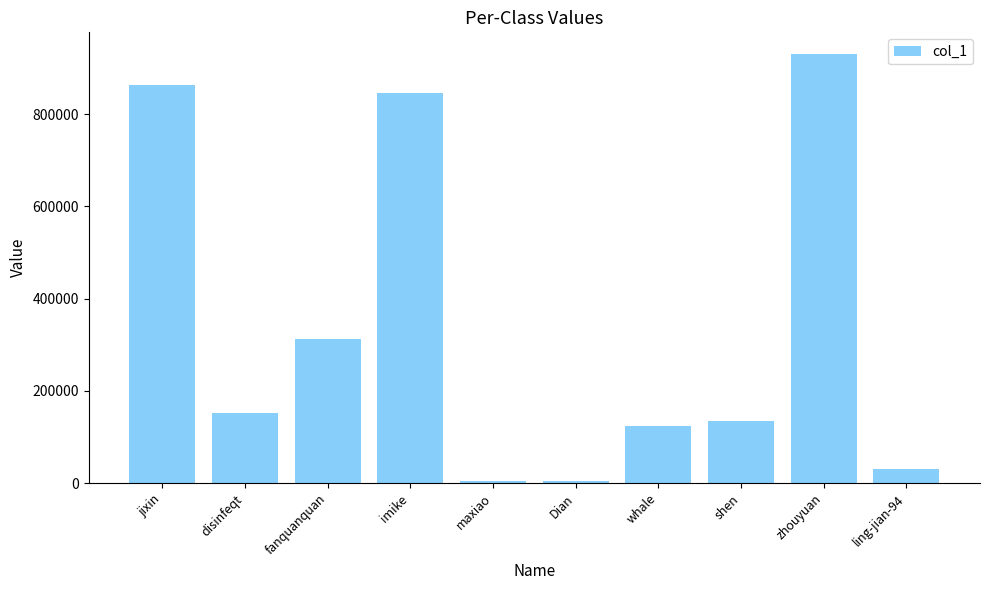

What is the average value?

340485